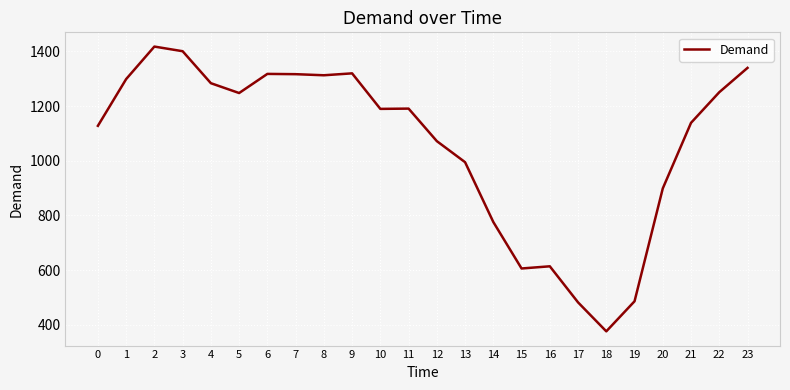

True or false: the data shows 995 at 13.

True